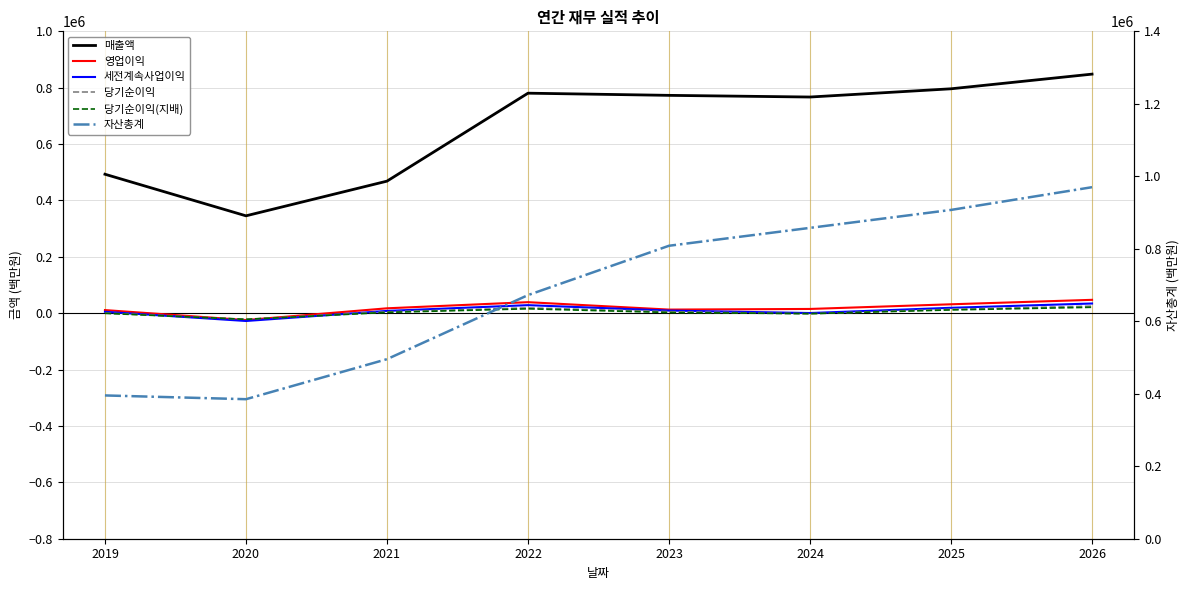

True or false: 세전계속사업이익 and 자산총계 intersect in this chart.

False